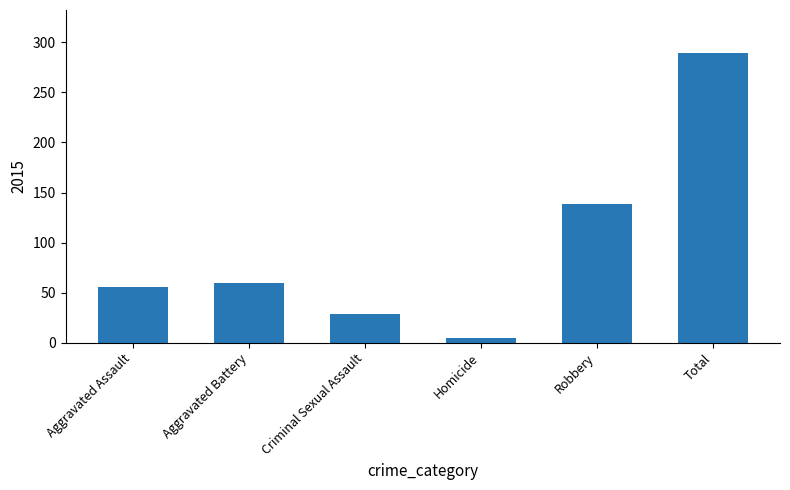

Between Aggravated Battery and Total, which is larger?

Total